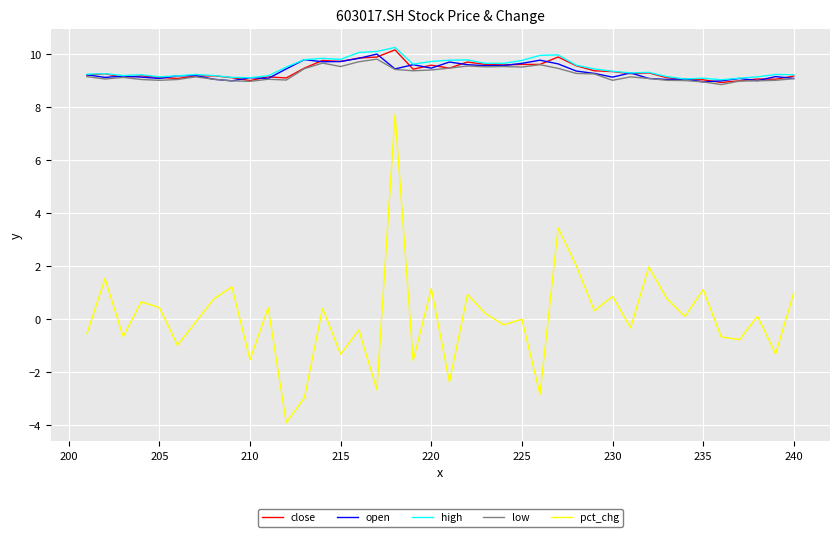

True or false: pct_chg and open intersect in this chart.

False